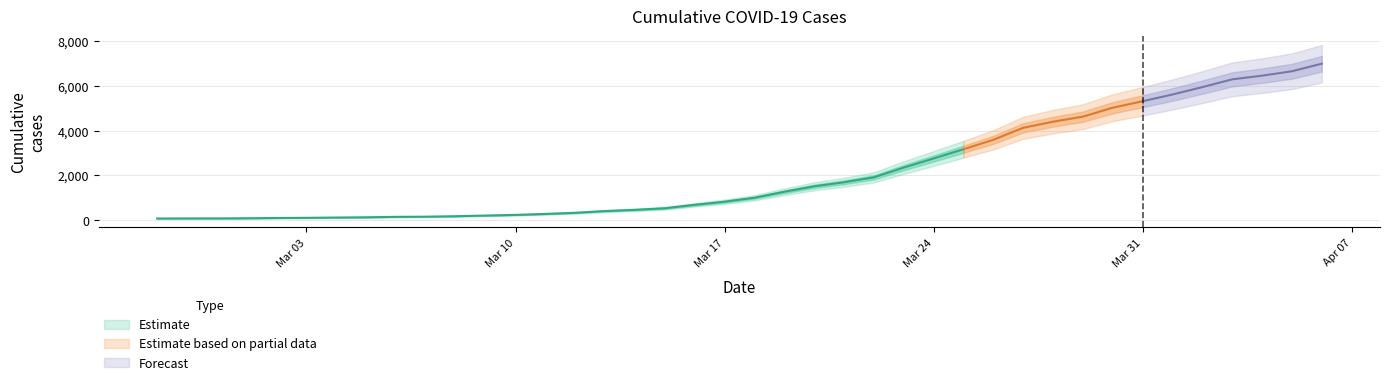

Where is the data nearest to the value 3529?

2020-03-26